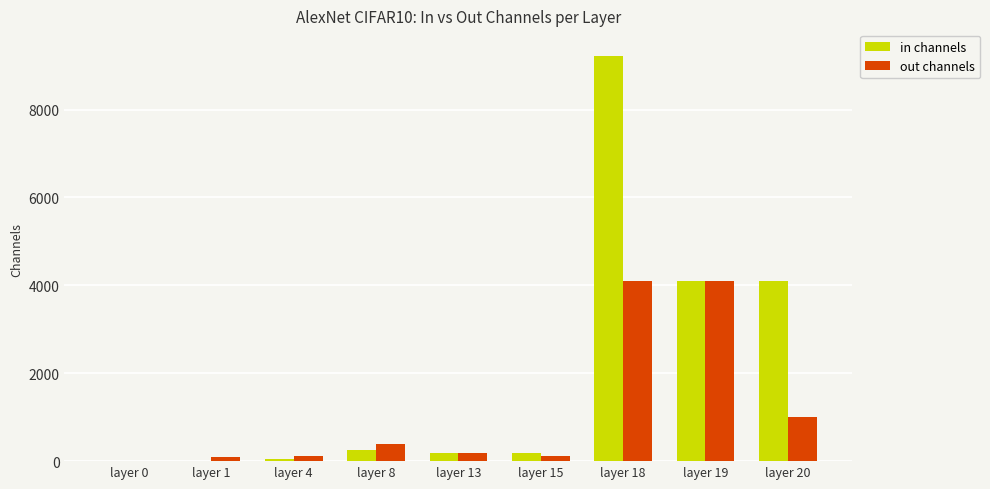

Which series has the largest total across all categories?

in channels